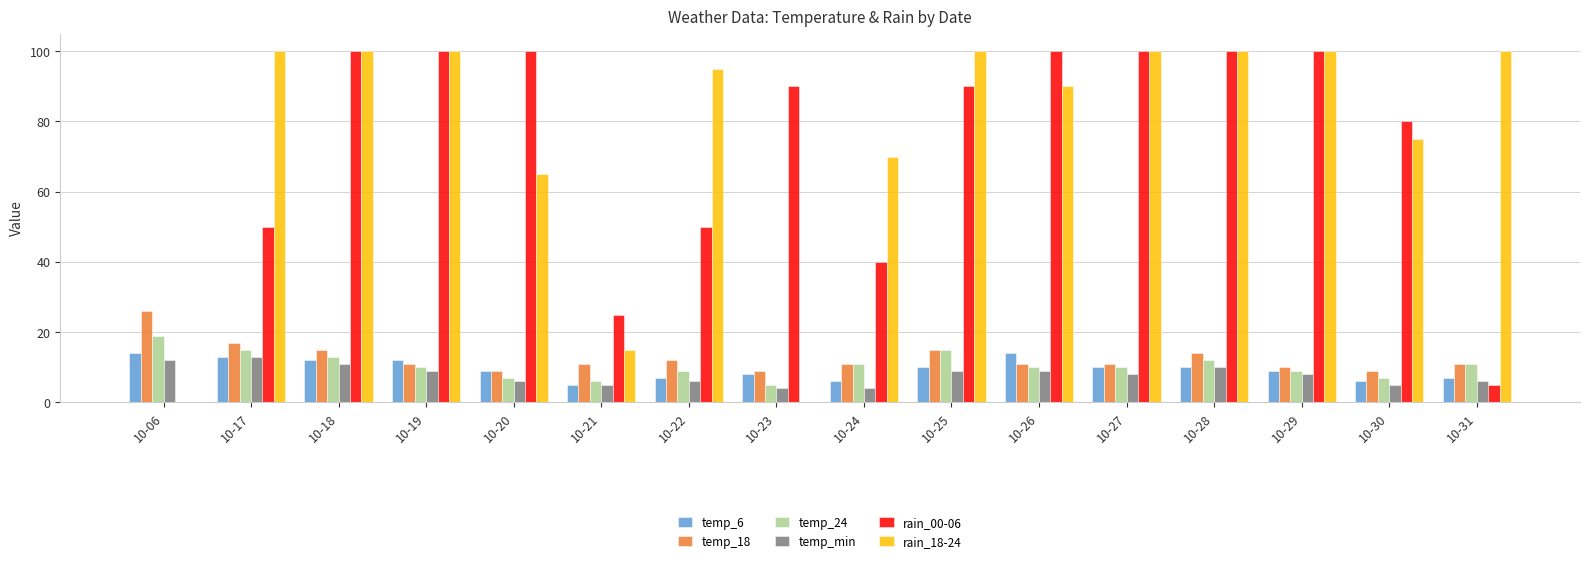

How many distinct data groups are displayed?

6